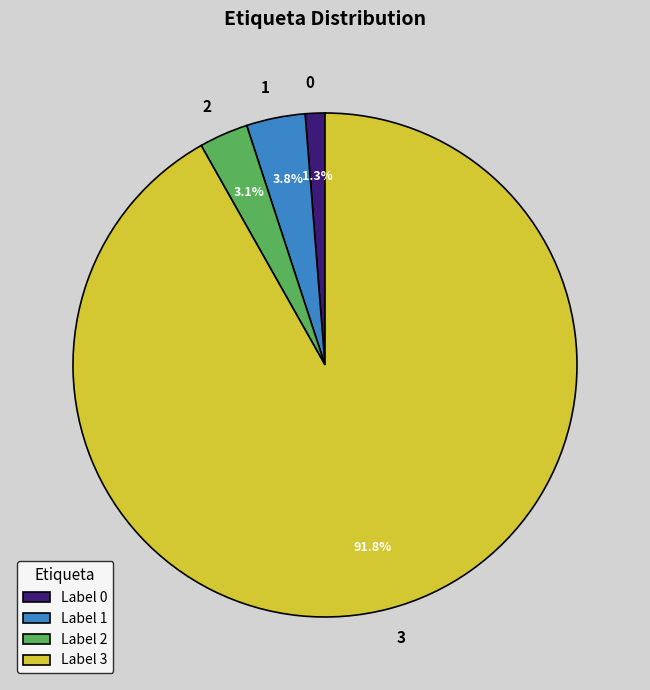

To the nearest percent, what is the combined percentage of 1 and 2?

7%